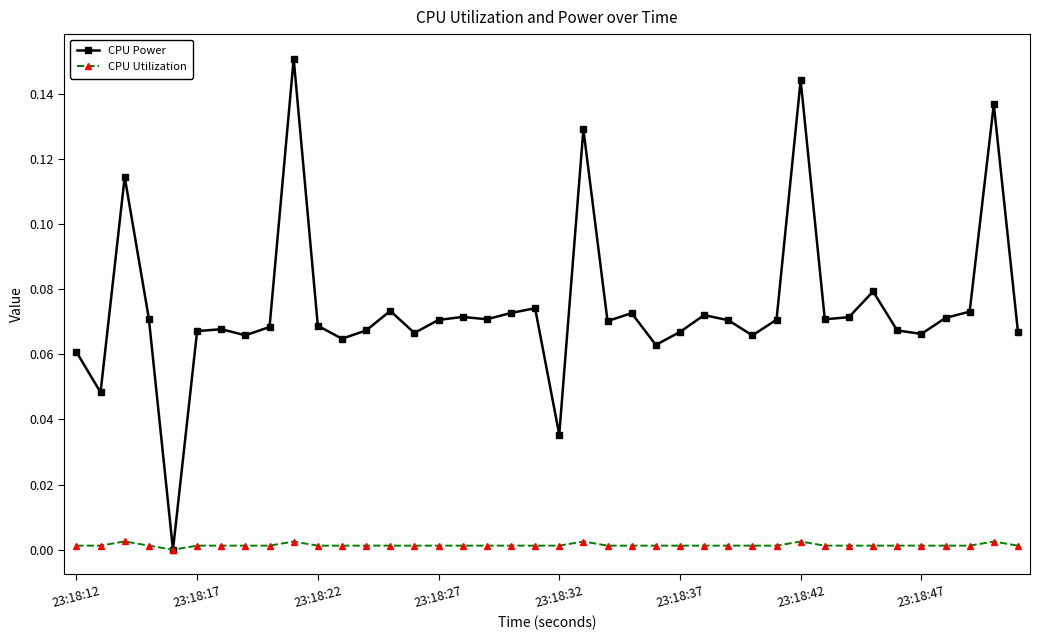

How many values in the CPU Power series exceed 0?

39